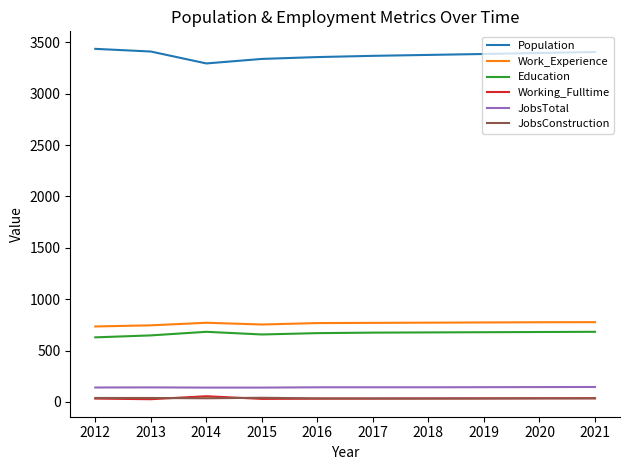

Which series has the widest spread of values?

Population